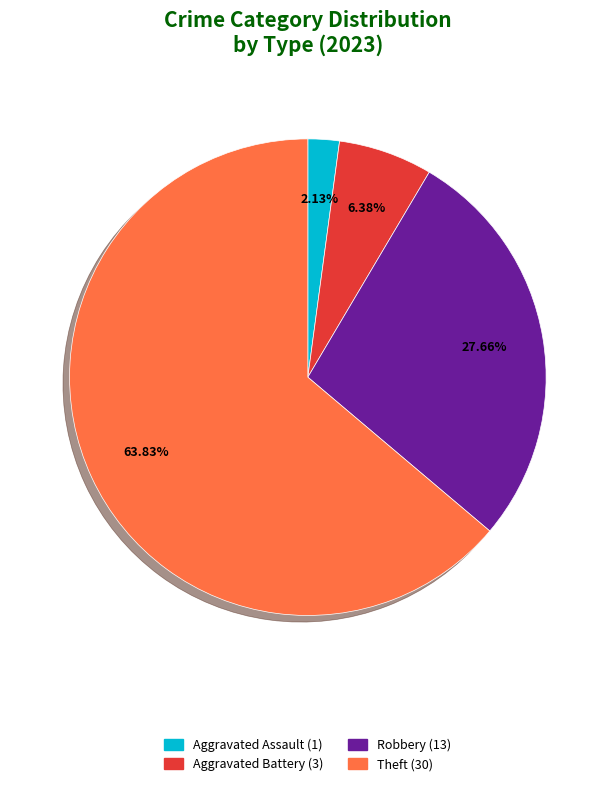

Does any single category account for the majority?

Yes